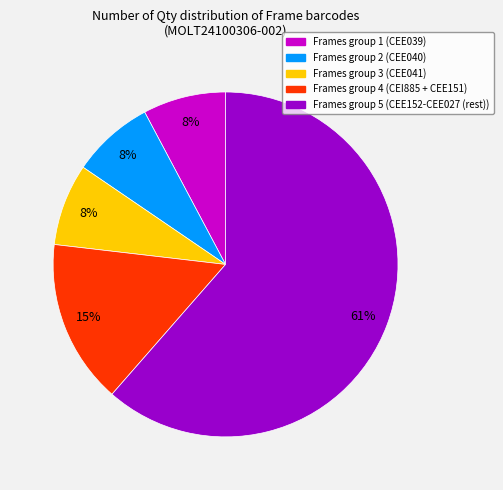

Count the number of slices in the pie.

5